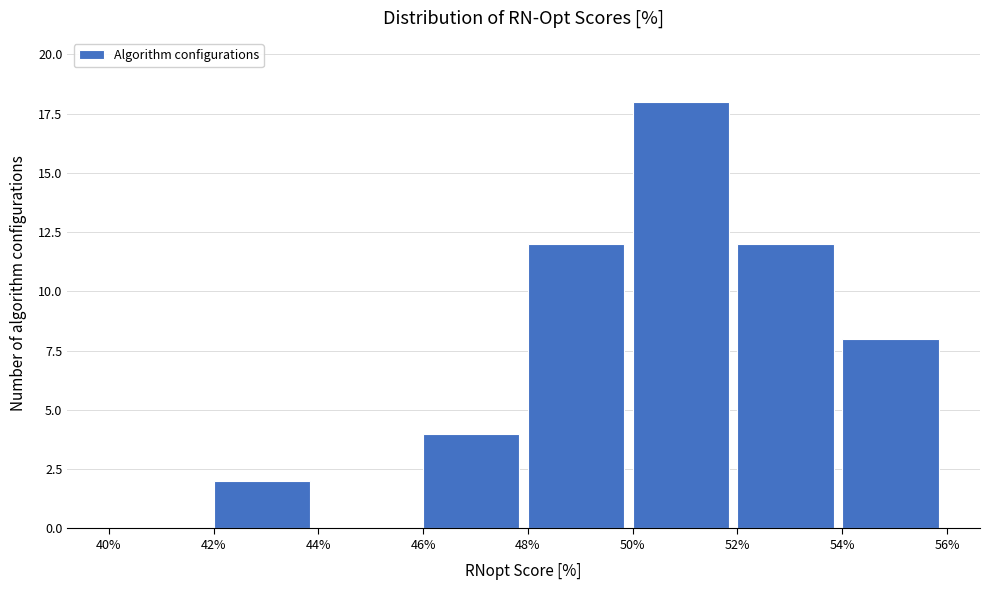

Which range on the x-axis has the tallest bar?

50% to 52%